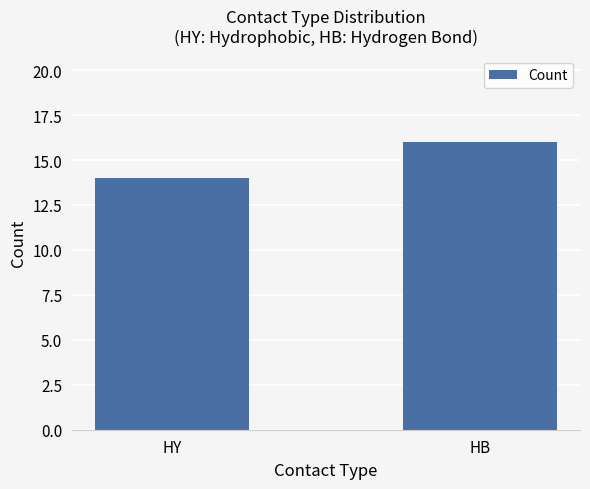

What is the greatest value displayed?

16